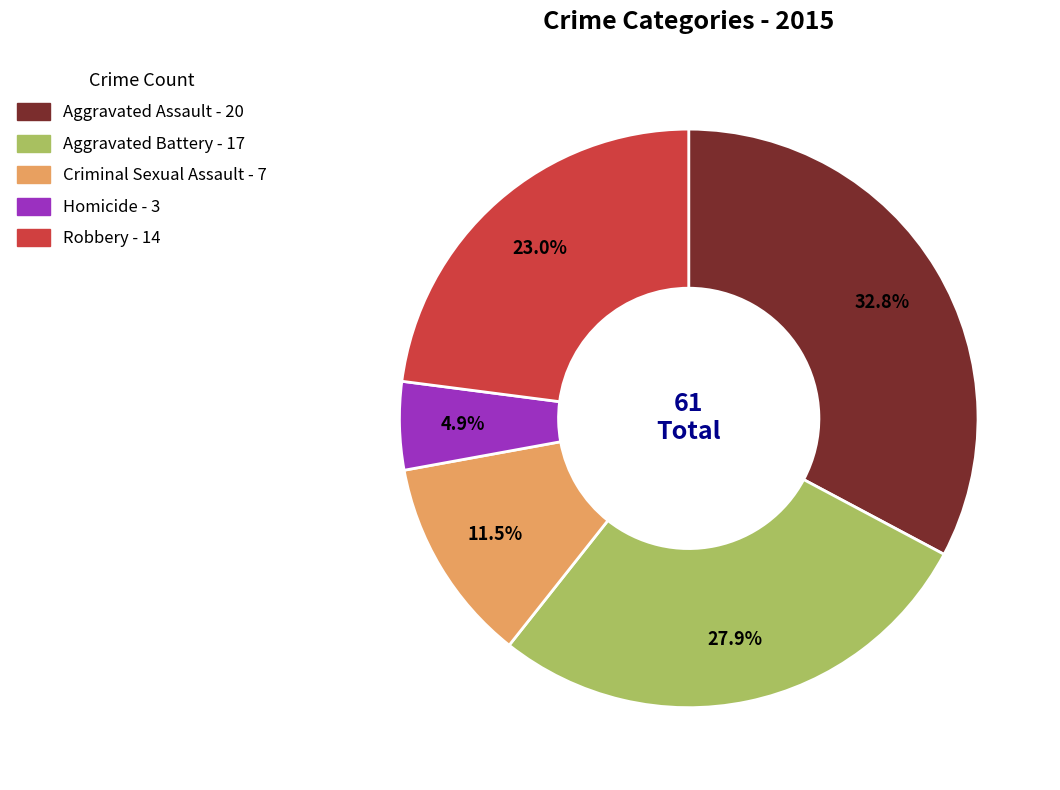

Do Aggravated Assault and Homicide together represent more than half of the pie?

No